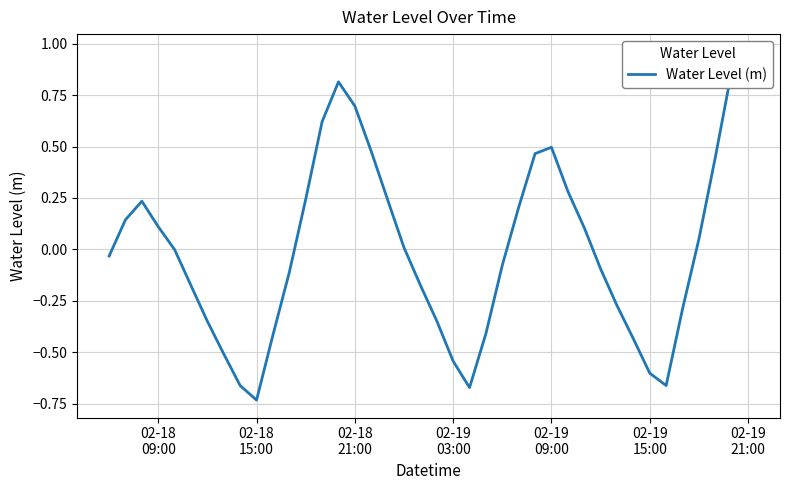

At which category does the data reach its first local valley?

02-18 15:00